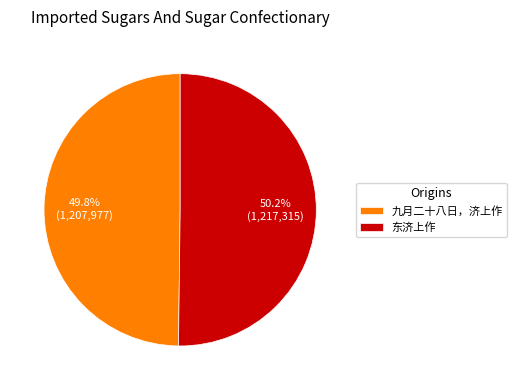

What is the ratio of the value at 九月二十八日，济上作 to the value at 东济上作?

1.0